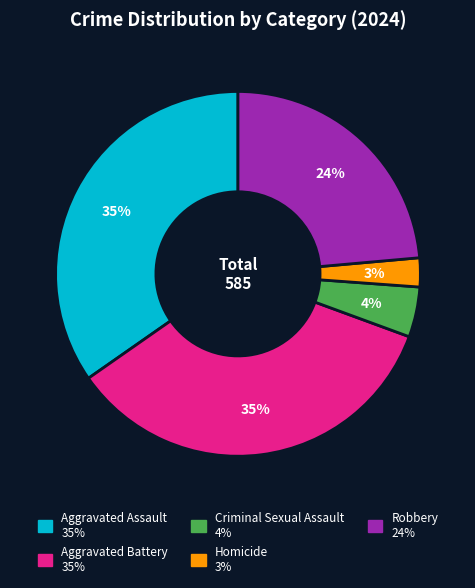

What is the smallest slice in the pie chart?

Homicide